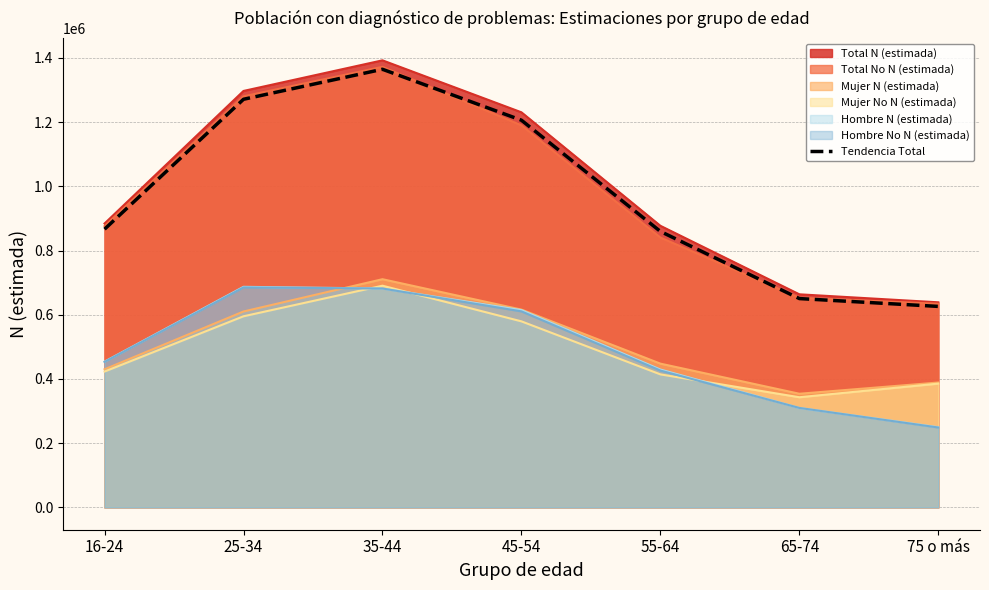

Does the chart have visible grid lines?

Yes